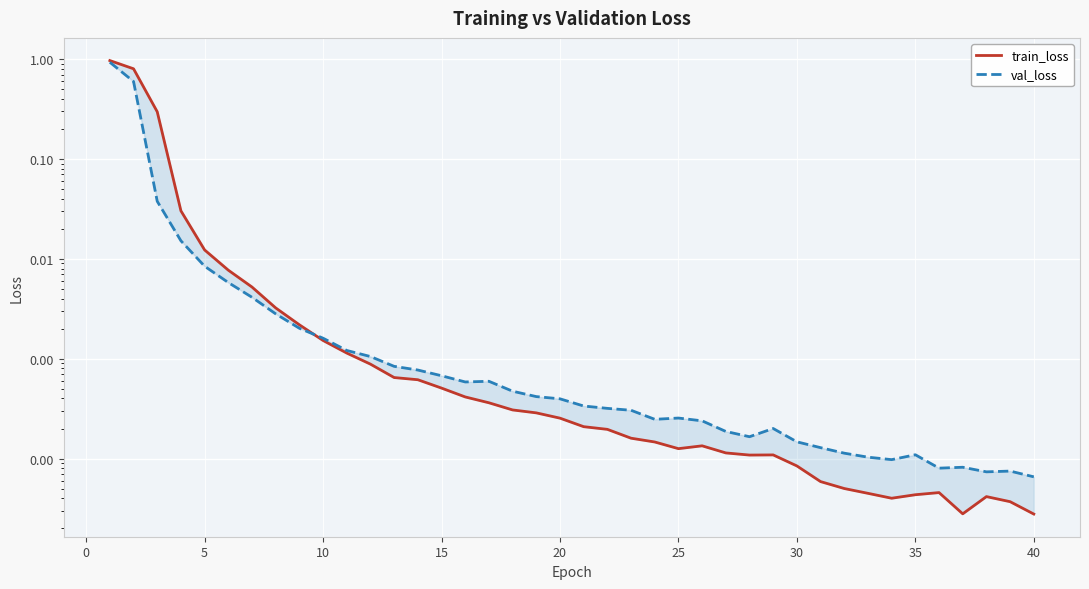

How many interior local valleys does the val_loss series have?

6